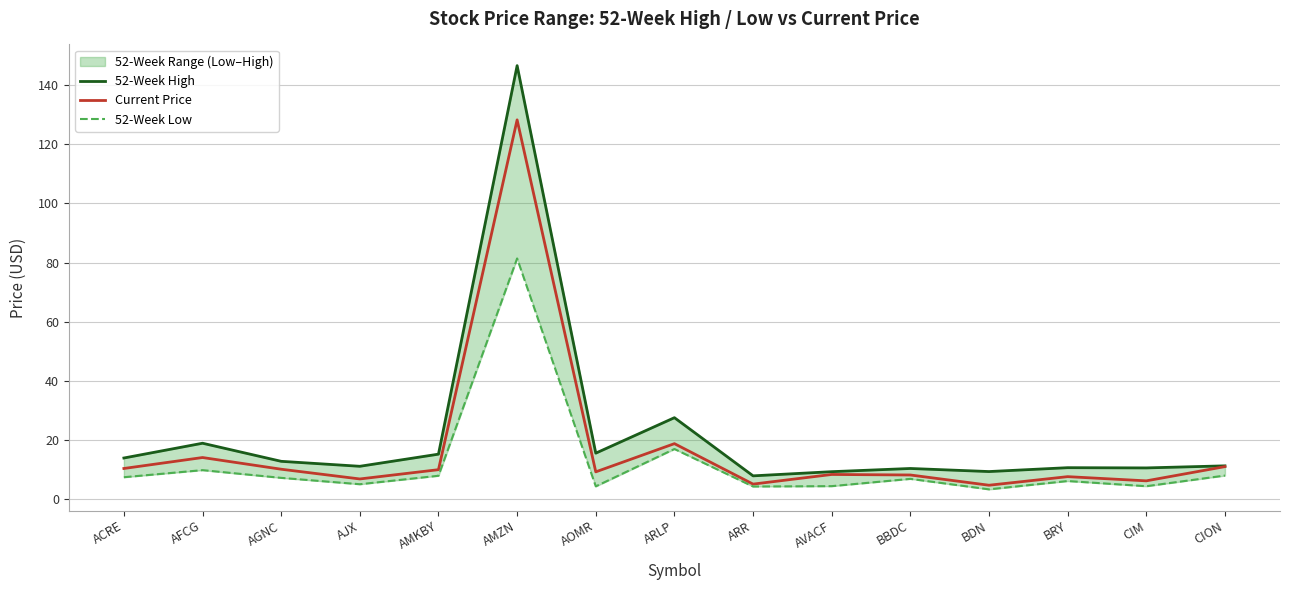

What is the sum of the 52-Week High values at CION and ACRE?

25.4